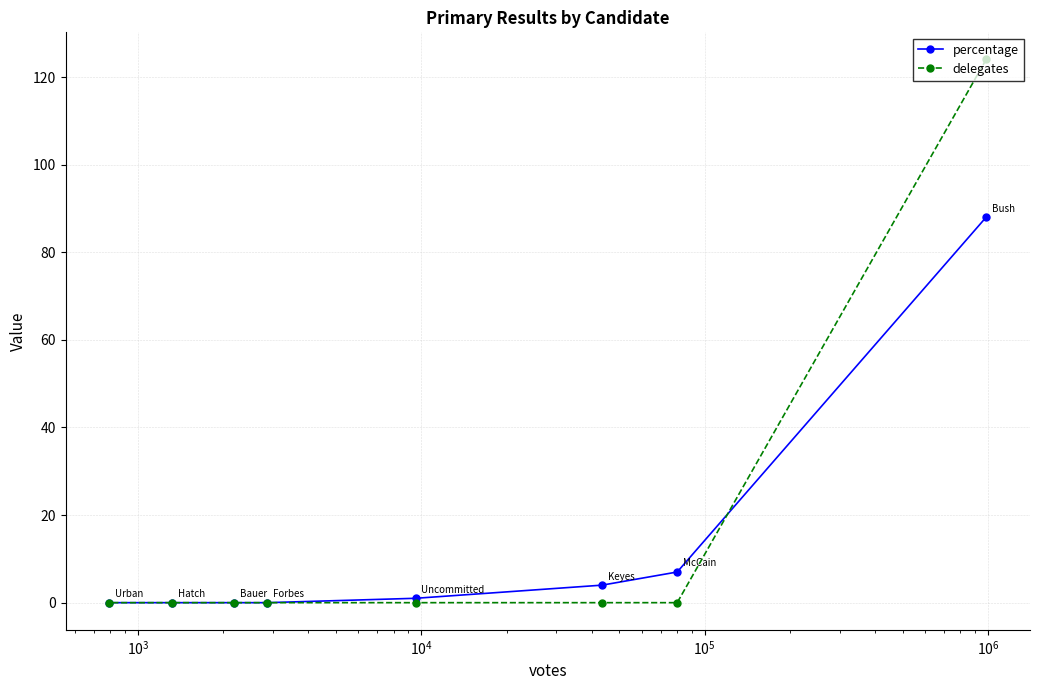

How many data points in percentage are less than 1?

4